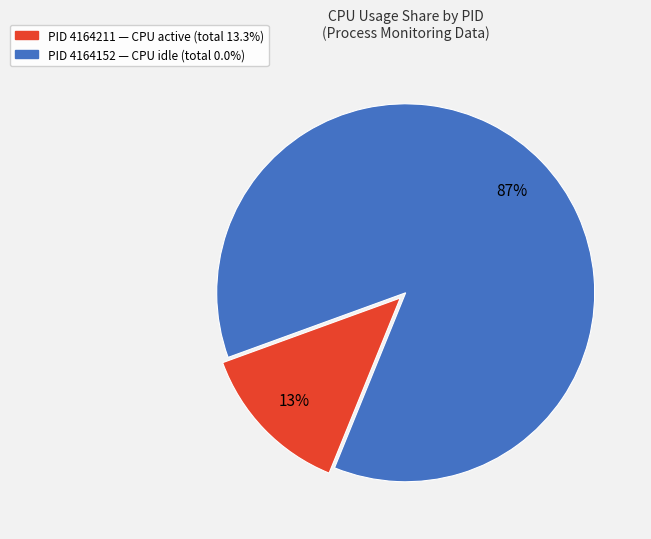

To the nearest percent, what is the average slice percentage?

50%